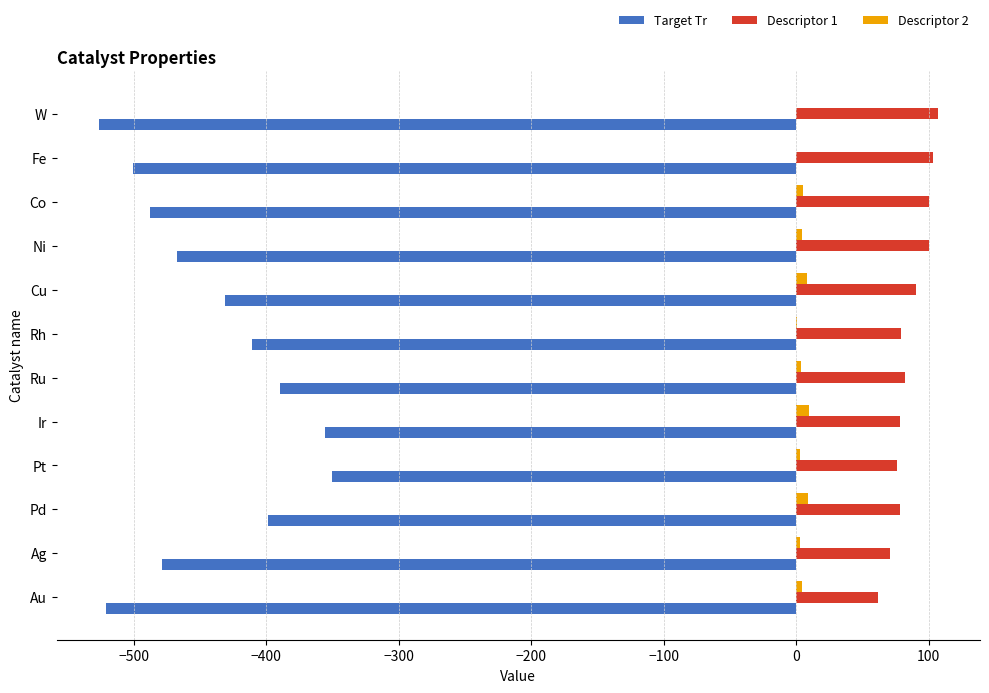

What is the sum of all Descriptor 1 values?

1026.8